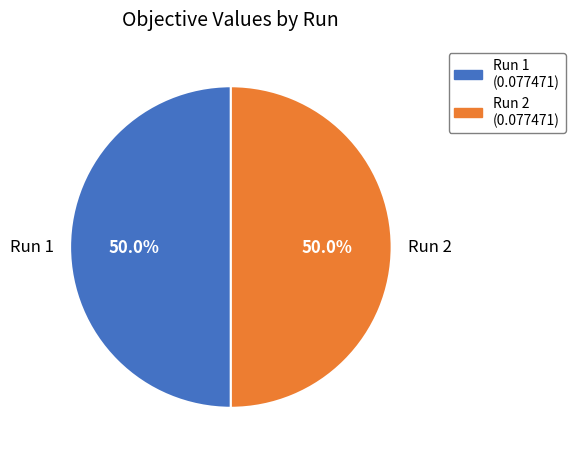

Is the sum of Run 2 and Run 1 greater than half?

Yes